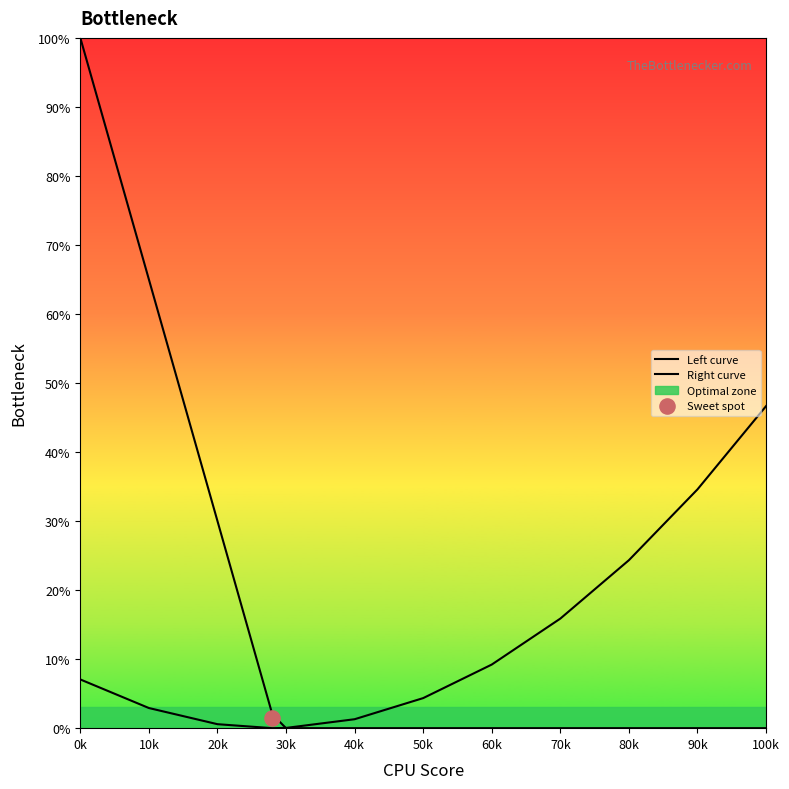

Which series reaches the minimum Y coordinate?

Left curve